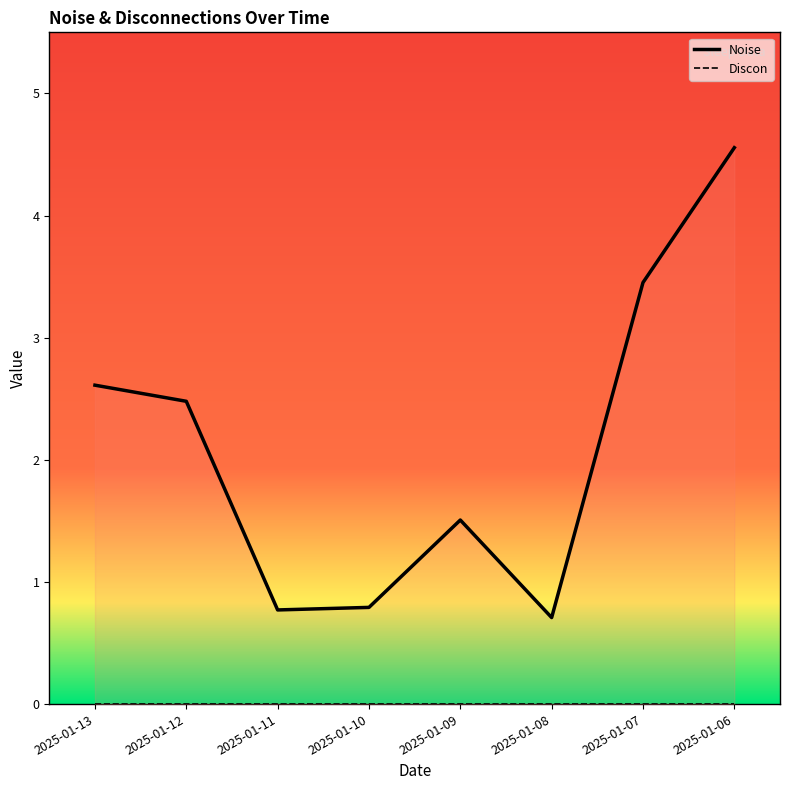

How many interior local peaks (higher than both neighbors) does the data have?

1